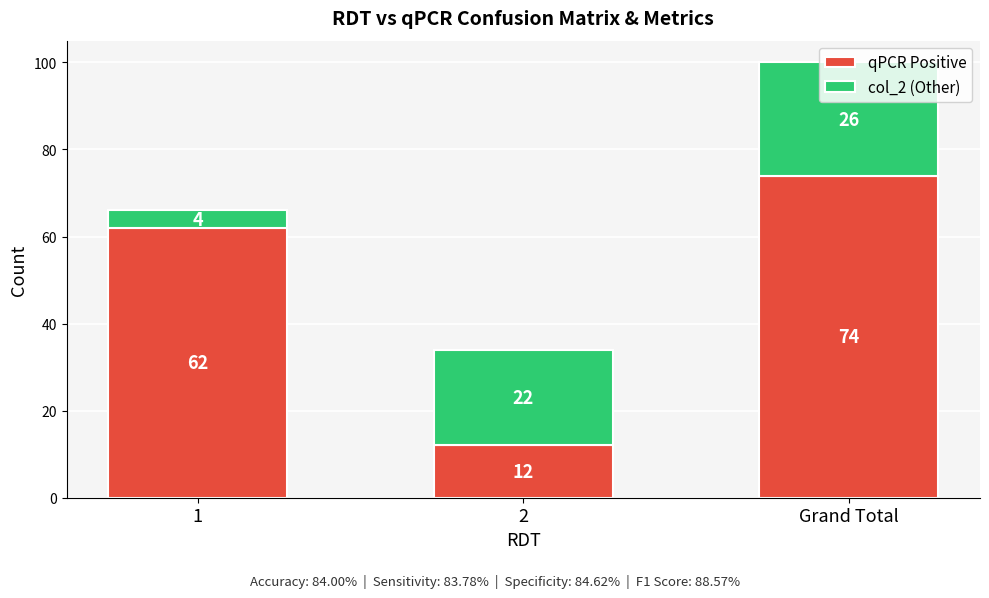

What is the sum of the qPCR Positive values at 2 and Grand Total?

86